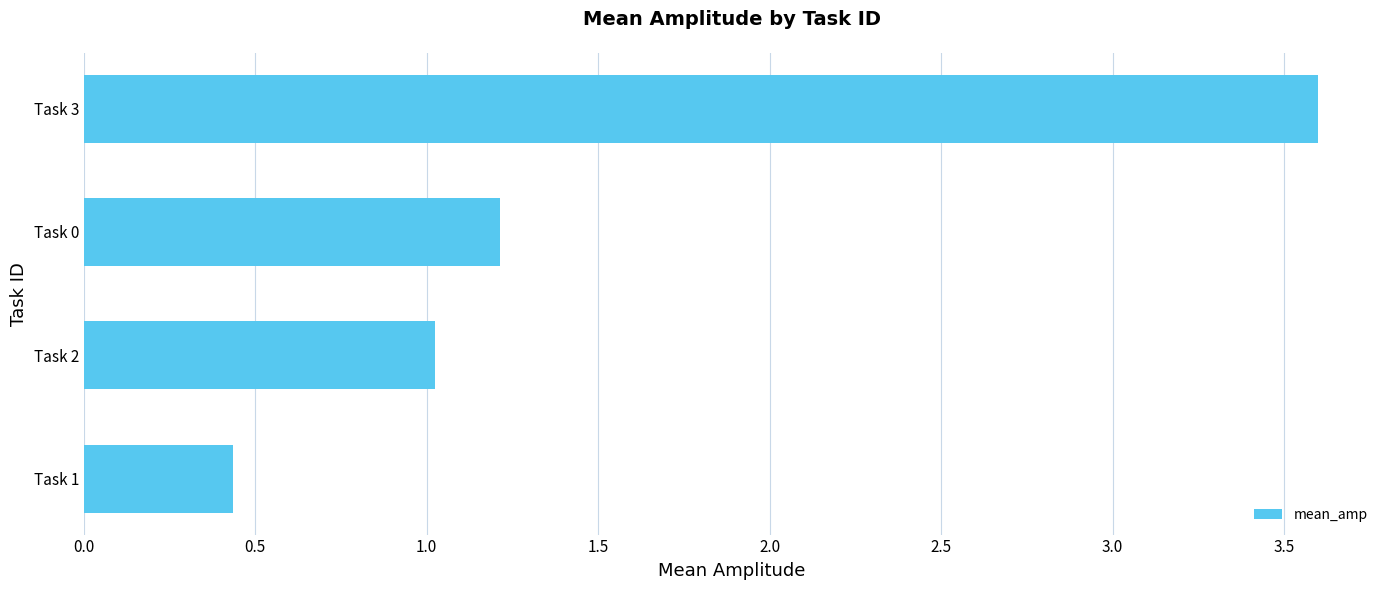

Is it true that the value at Task 3 is 4.8?

False